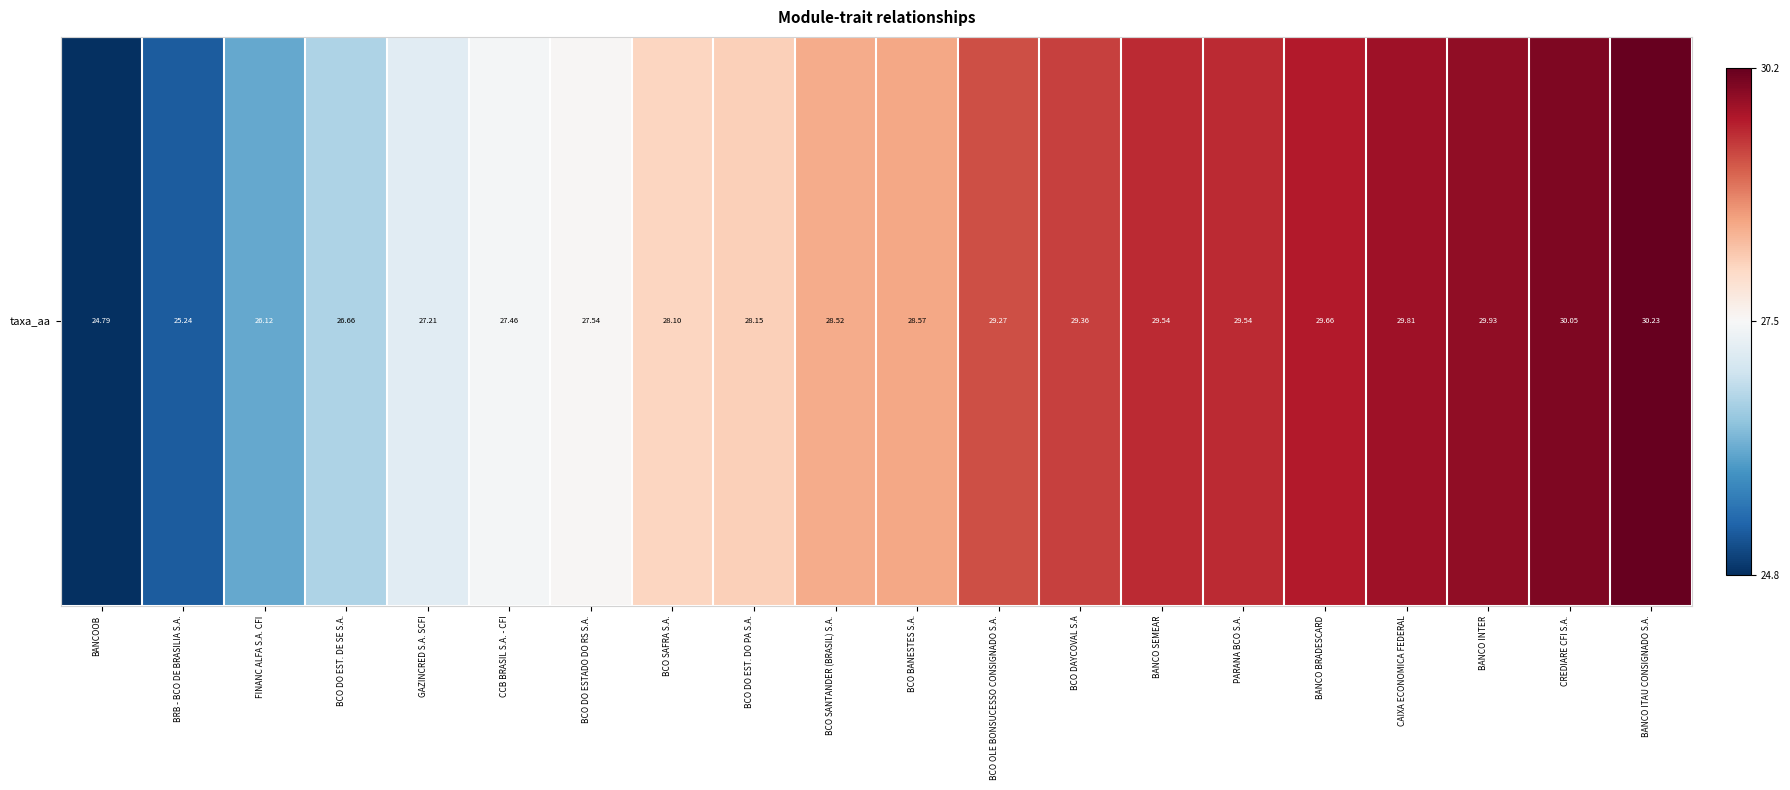

Read the value at BCO SAFRA S.A..

28.1